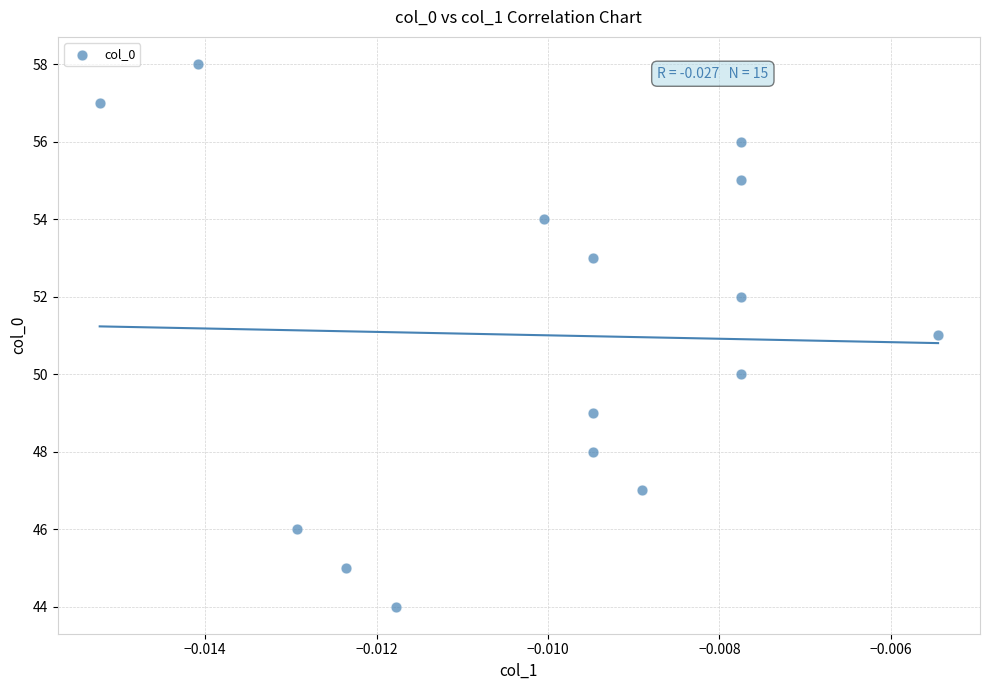

What is the range of Y values (max minus min)?

14